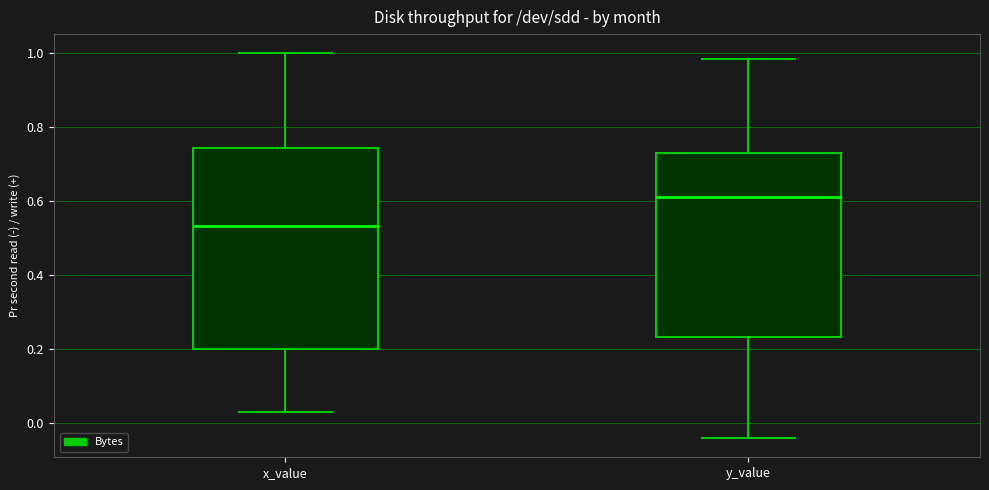

Reading left to right, read every box against the y-axis: the position of its median line, the range the box covers, and the ends of its whiskers. The values are not printed on the chart, so give them approximately, as read against the axis.

x_value: median 0.54, box 0.20 to 0.74, whiskers 0.02 to 1.00
y_value: median 0.62, box 0.24 to 0.72, whiskers -0.04 to 0.98